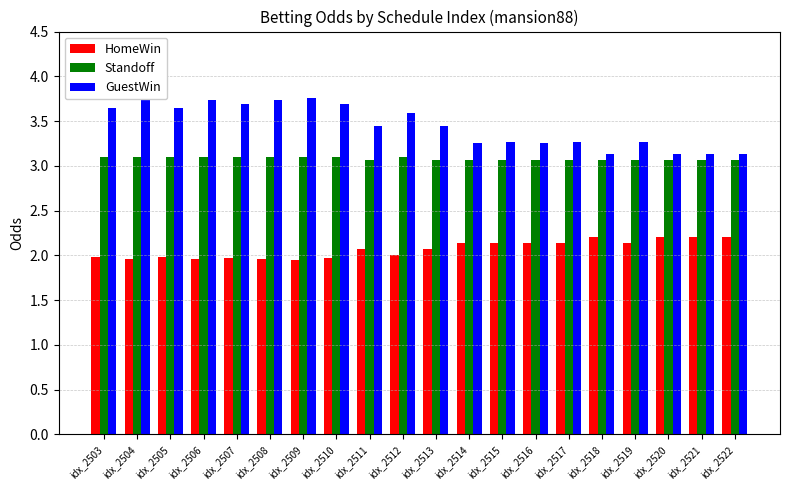

Count the GuestWin values in the range 3 to 4.

20